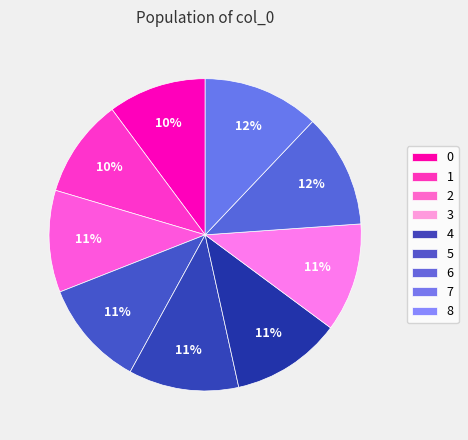

What portion of the pie excludes 5?

88.6%